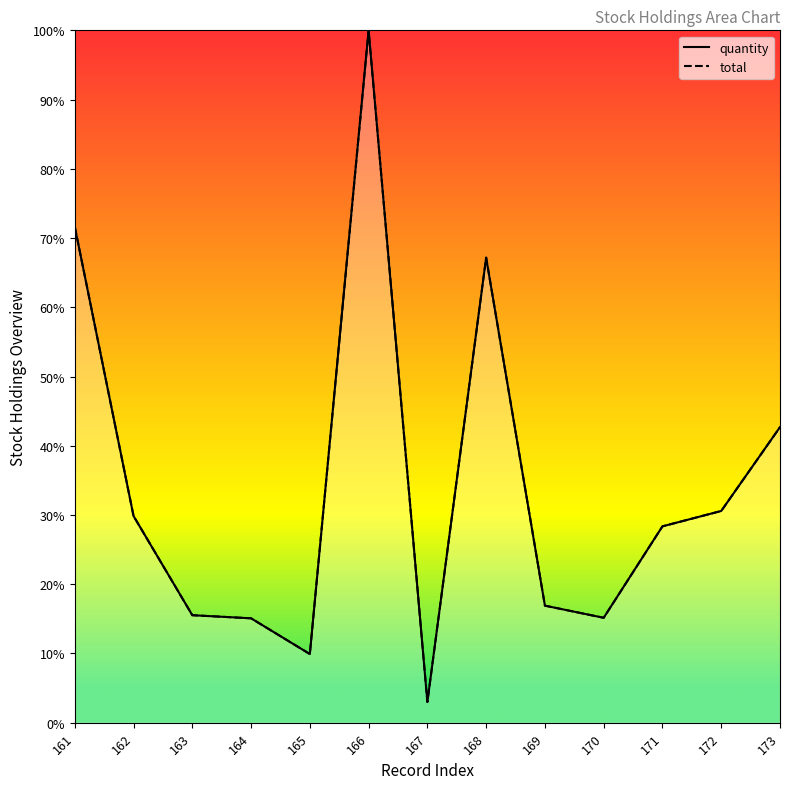

What are all the series names shown in the legend?

quantity, total